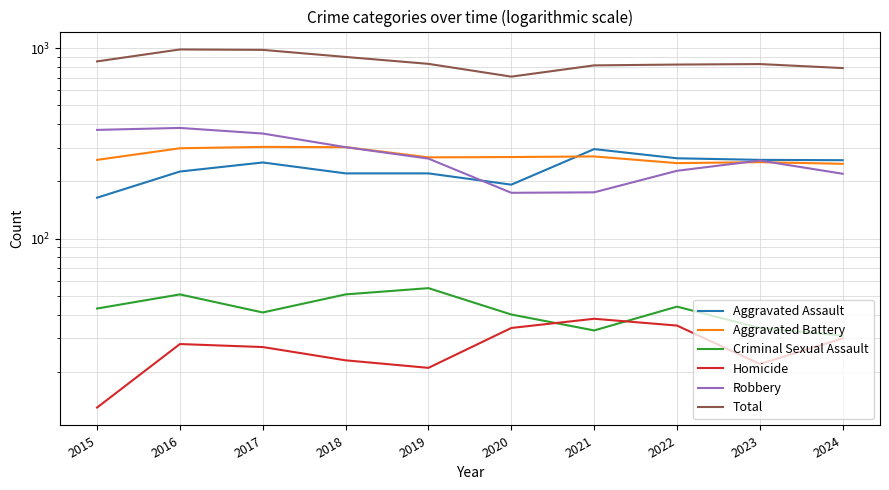

At which category is the sum across all series the highest?

2016